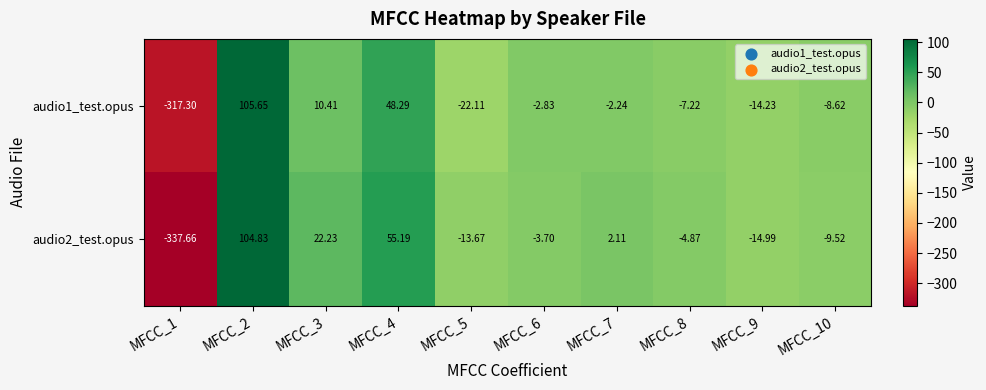

How many positive values does the audio1_test.opus series have?

3